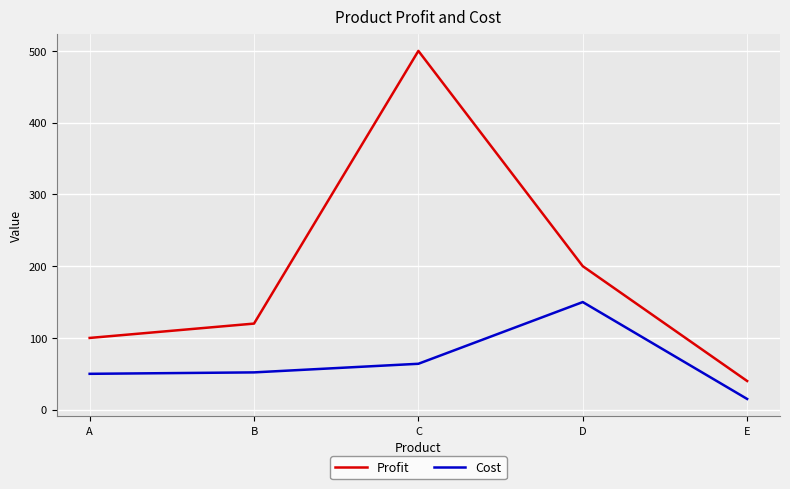

Is it true that Profit equals 120 at B?

True